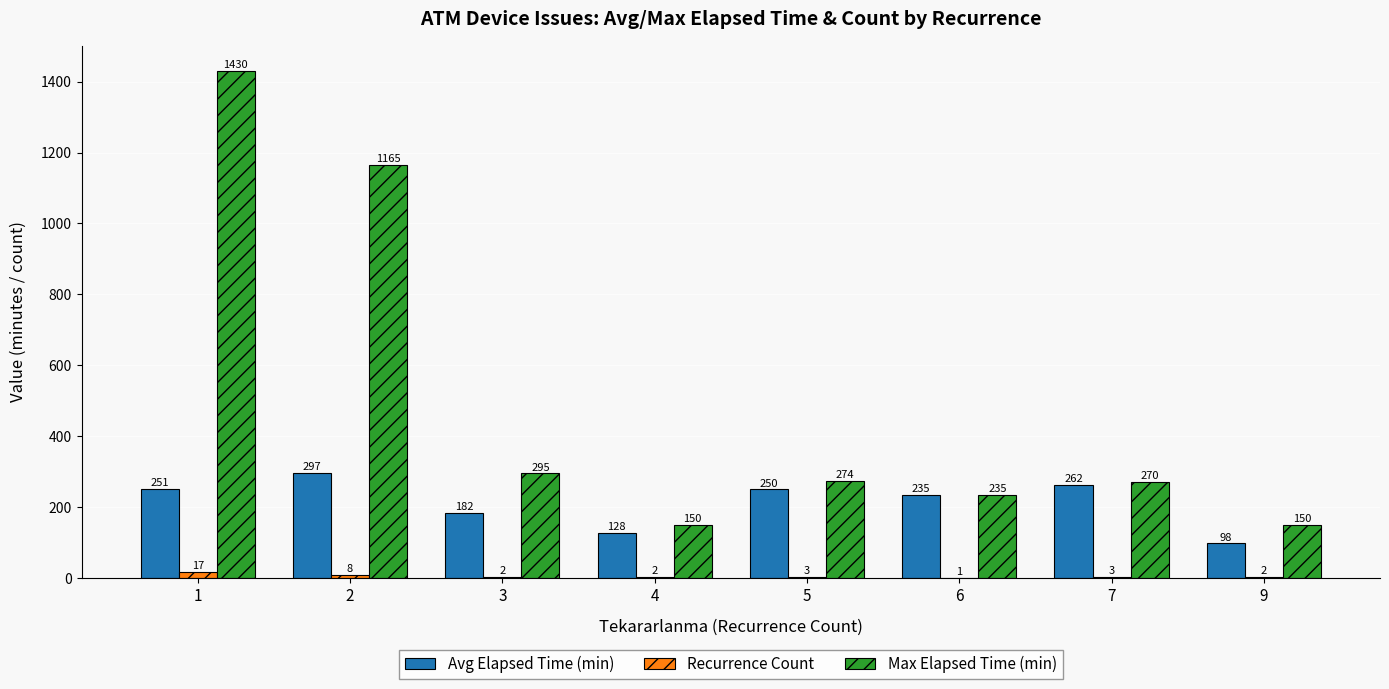

What are all the series names shown in the legend?

Avg Elapsed Time (min), Recurrence Count, Max Elapsed Time (min)